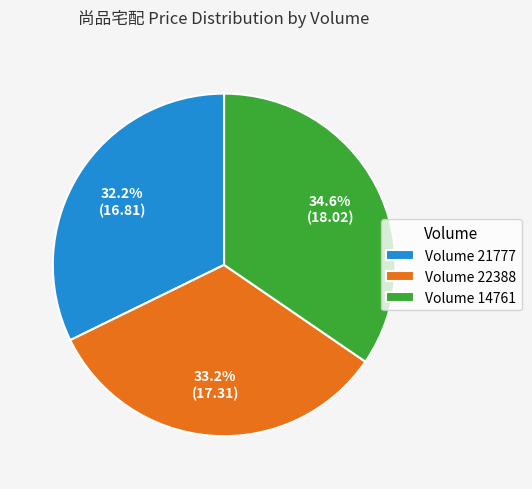

Which category has the smallest portion of the pie?

Volume 21777